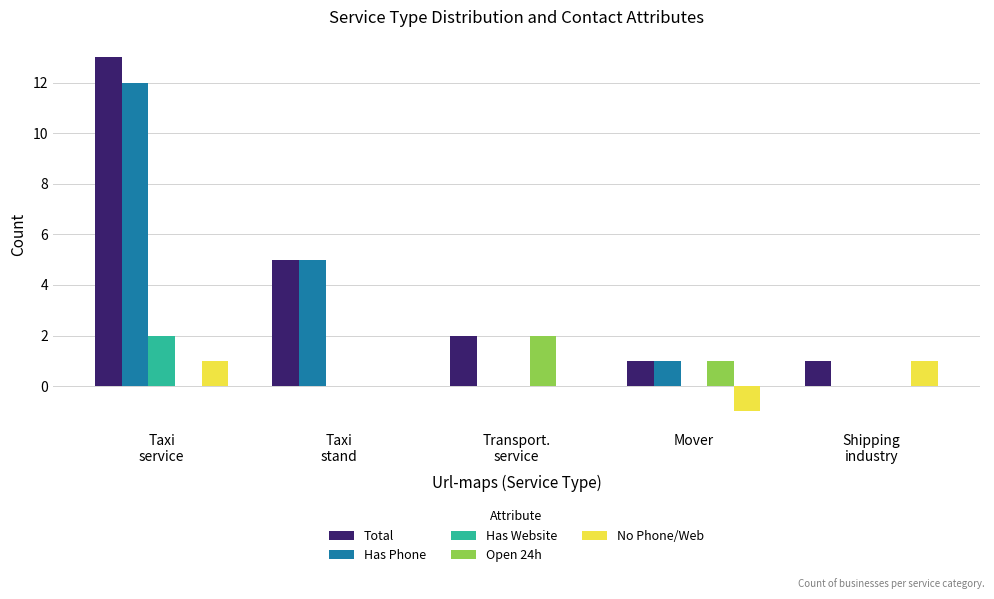

The Open 24h series shows -1 at Taxi
service. True or false?

False